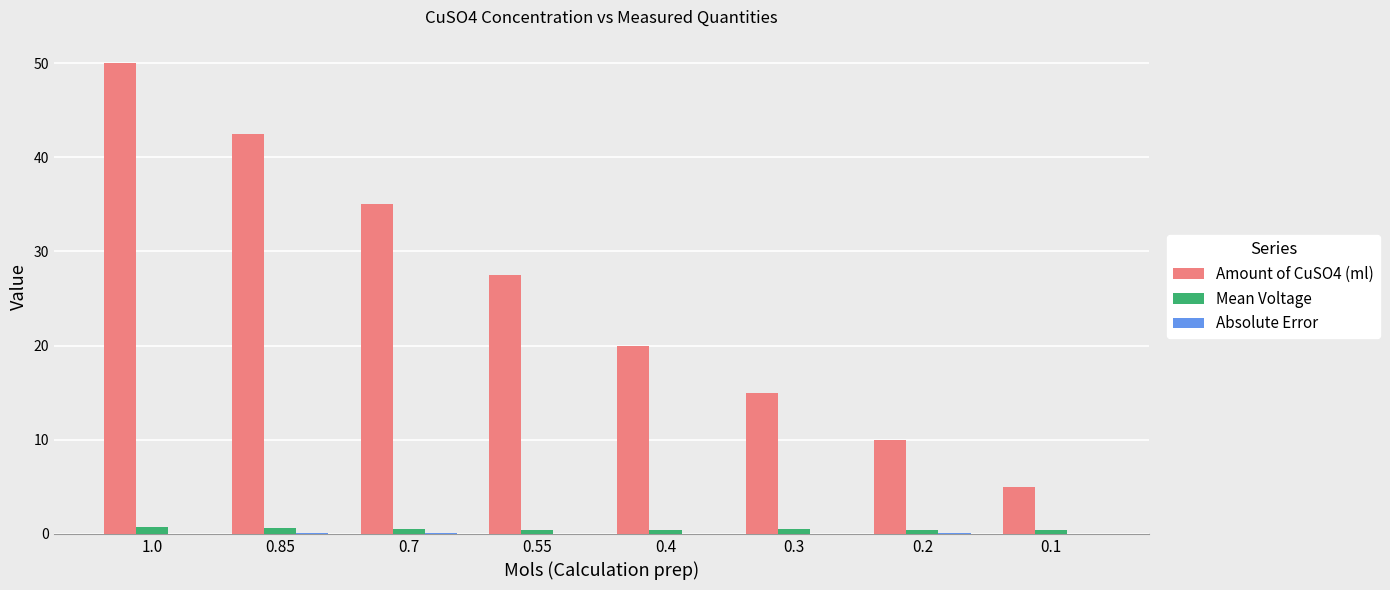

Which series has the widest spread of values?

Amount of CuSO4 (ml)